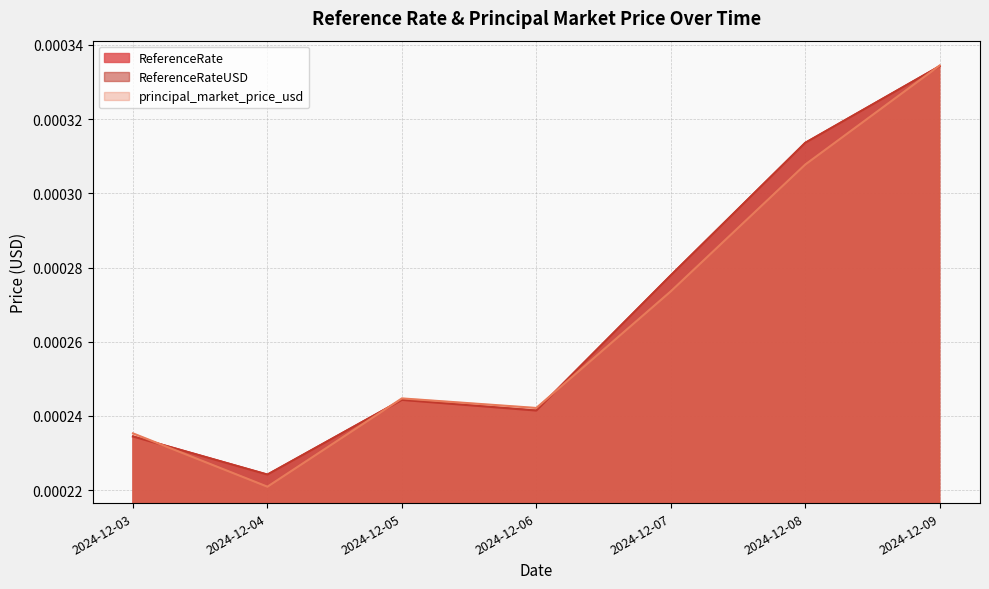

Where do principal_market_price_usd and ReferenceRateUSD first cross each other?

2024-12-03 and 2024-12-04